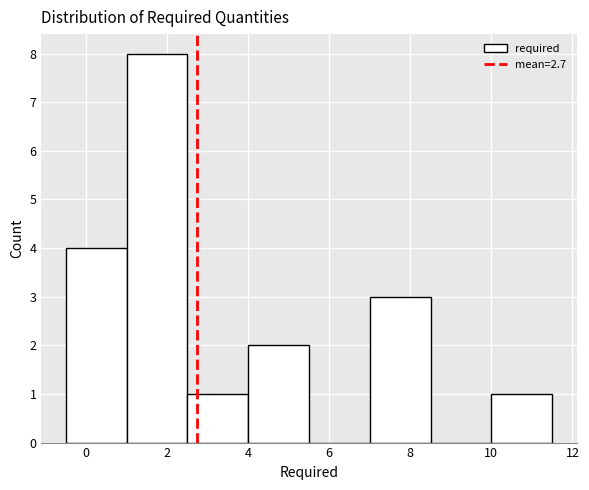

Reading left to right, transcribe this chart: for each bar, give the range it covers on the x-axis and its height. Neither the bar edges nor the heights are printed on the chart, so give them approximately, as read against the axes.

-0.5 to 1.0: 4
1.0 to 2.5: 8
2.5 to 4.0: 1
4.0 to 5.5: 2
5.5 to 7.0: 0
7.0 to 8.5: 3
8.5 to 10.0: 0
10.0 to 11.5: 1